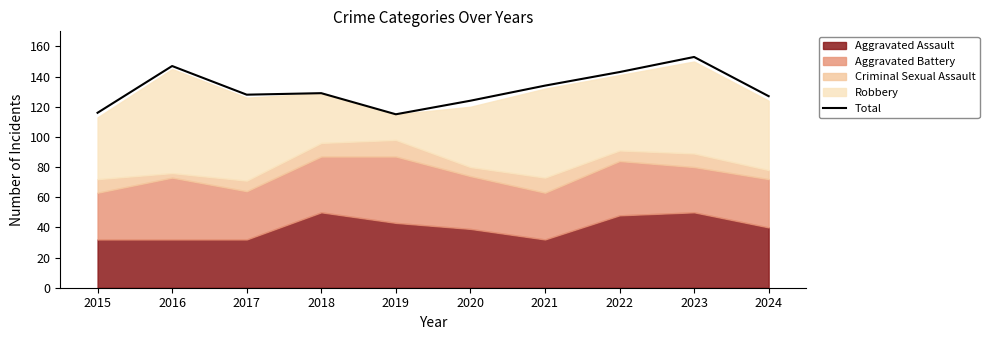

What is the ratio of the value at 2019 to the value at 2022?

0.8